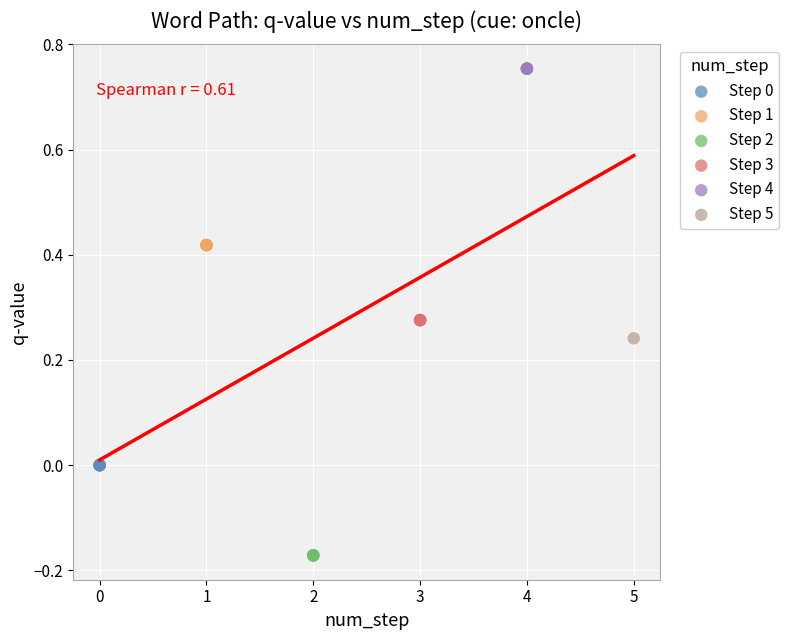

What are all the series names shown in the legend?

Step 0, Step 1, Step 2, Step 3, Step 4, Step 5